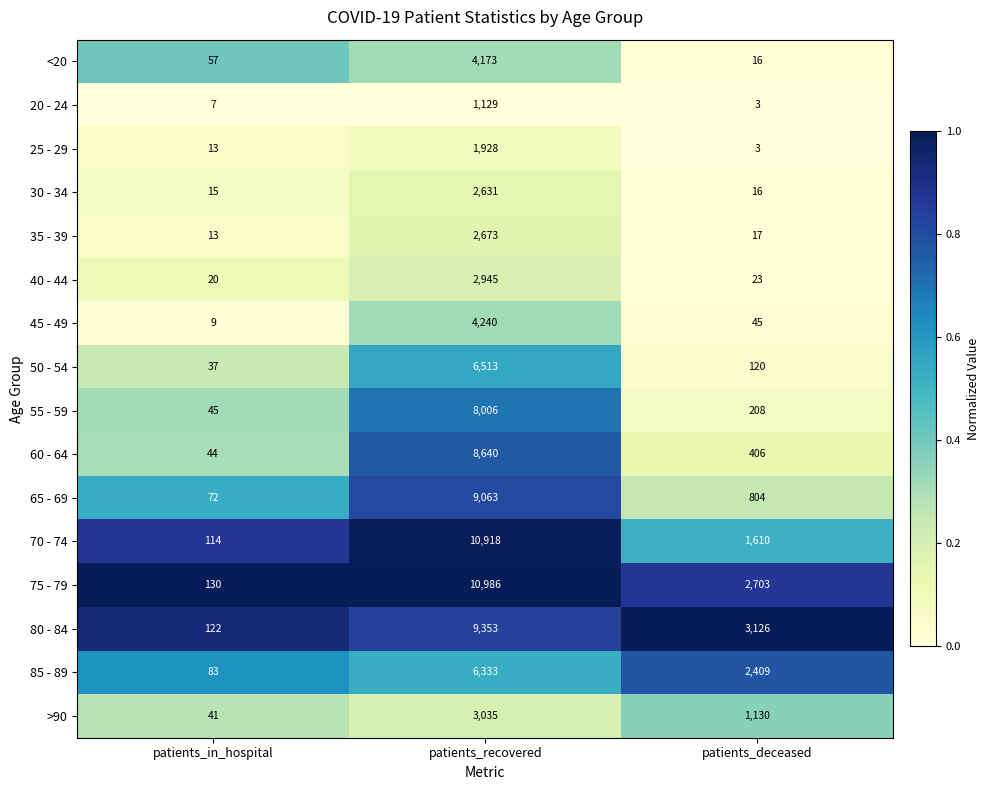

What is the sum of the 55 - 59 values at patients_deceased and patients_recovered?

8214